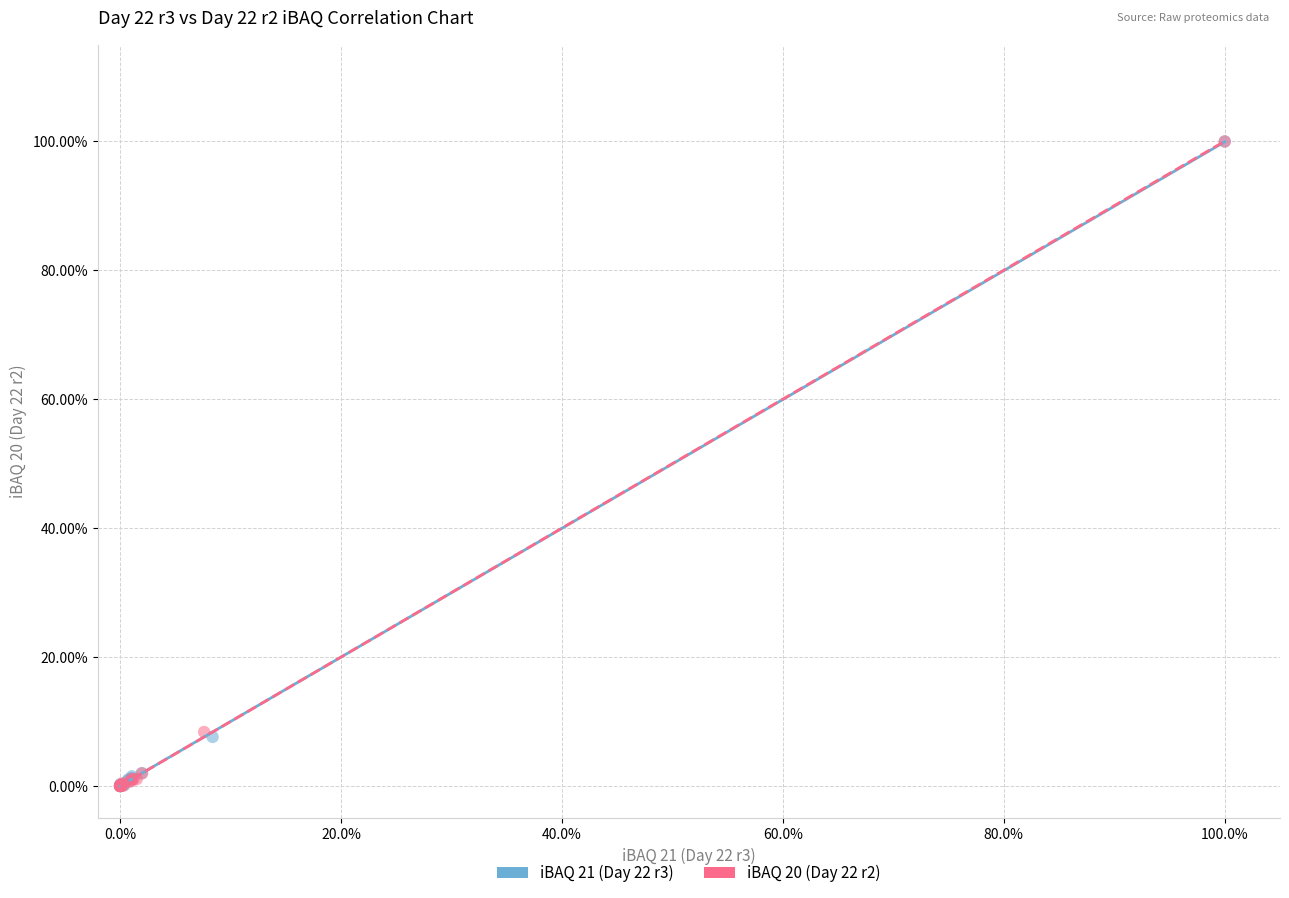

What are all the series names shown in the legend?

iBAQ 21 (Day 22 r3), iBAQ 20 (Day 22 r2)